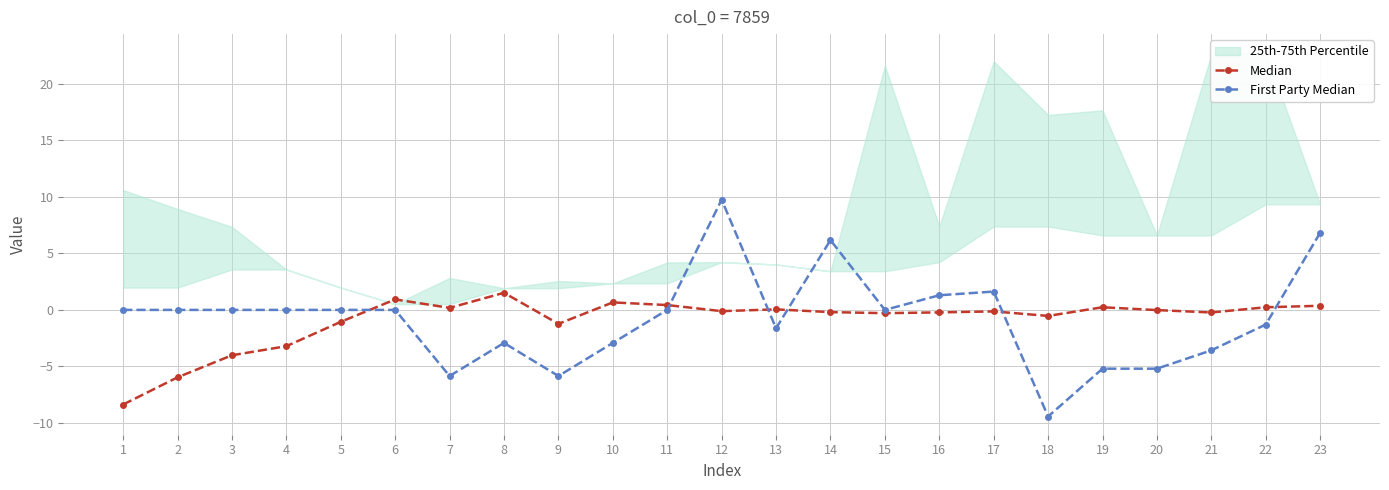

Where does the Median series first go above 0?

6